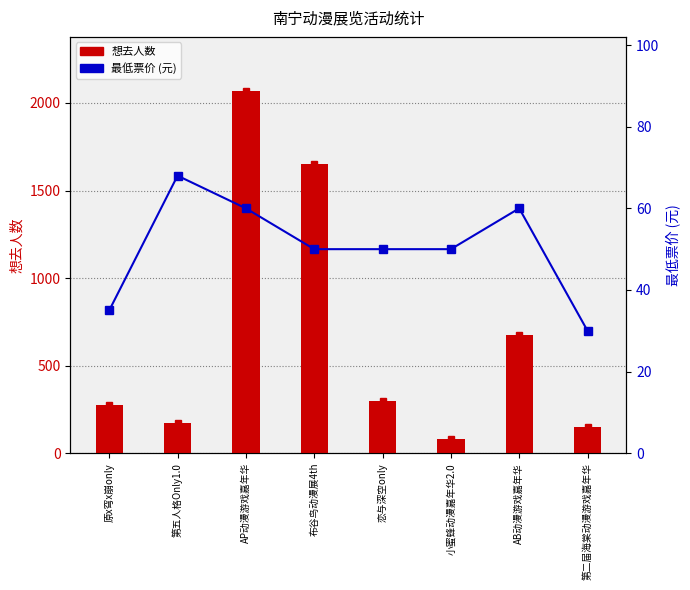

What are all the series names shown in the legend?

想去人数, 最低票价